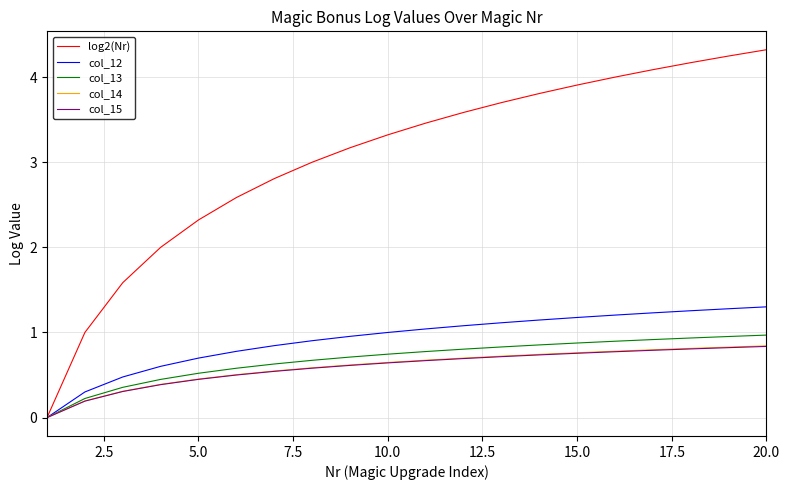

What is the difference between the maximum and minimum values in the col_15 series?

0.8